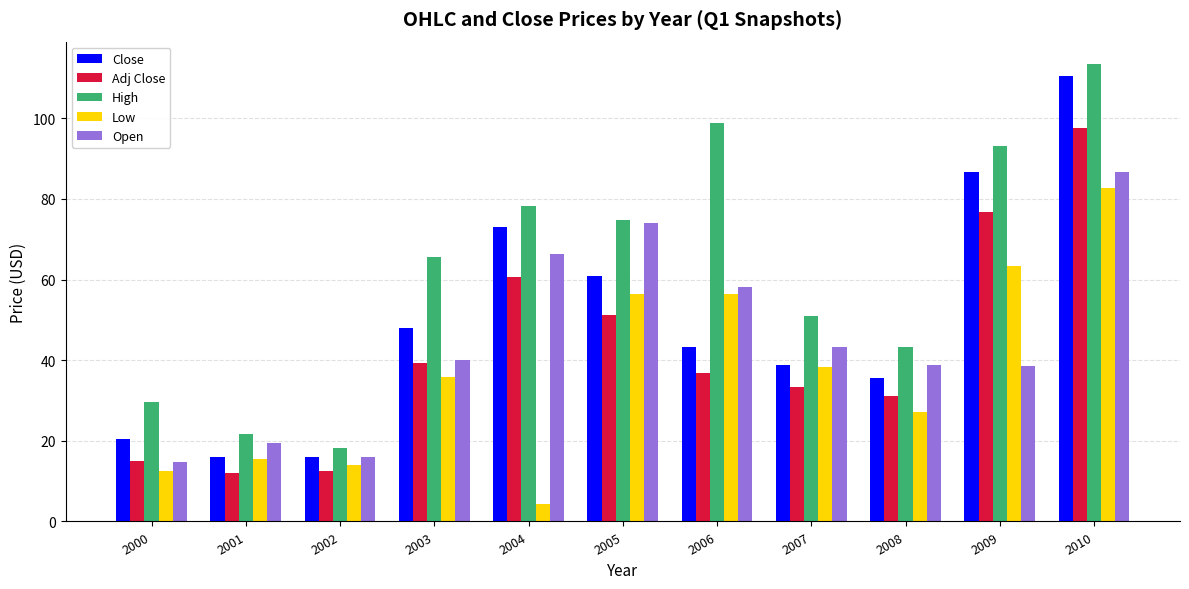

Is the value of Close at 2008 greater than the value of Low at 2005?

No